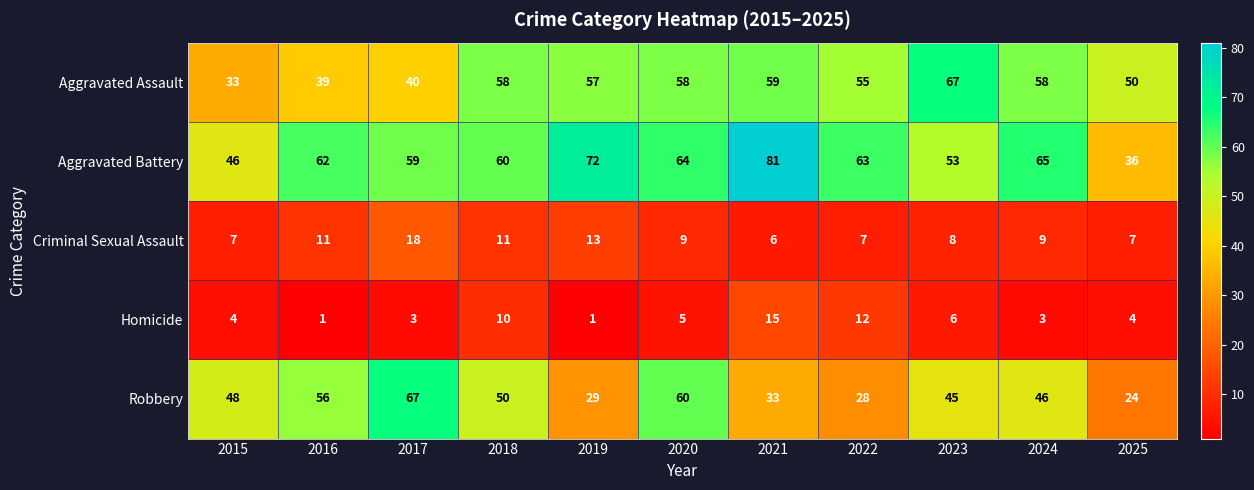

Which series has the largest range (max minus min)?

Aggravated Battery